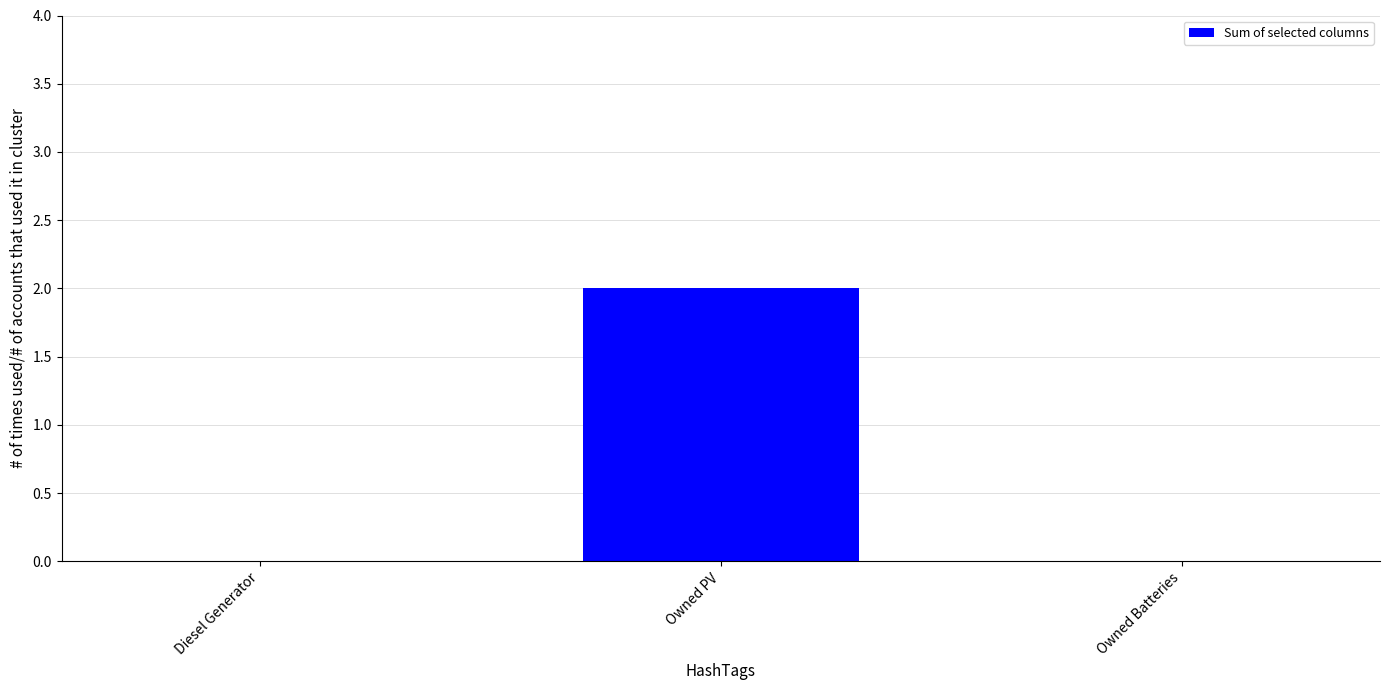

Count the number of data series in this chart.

1